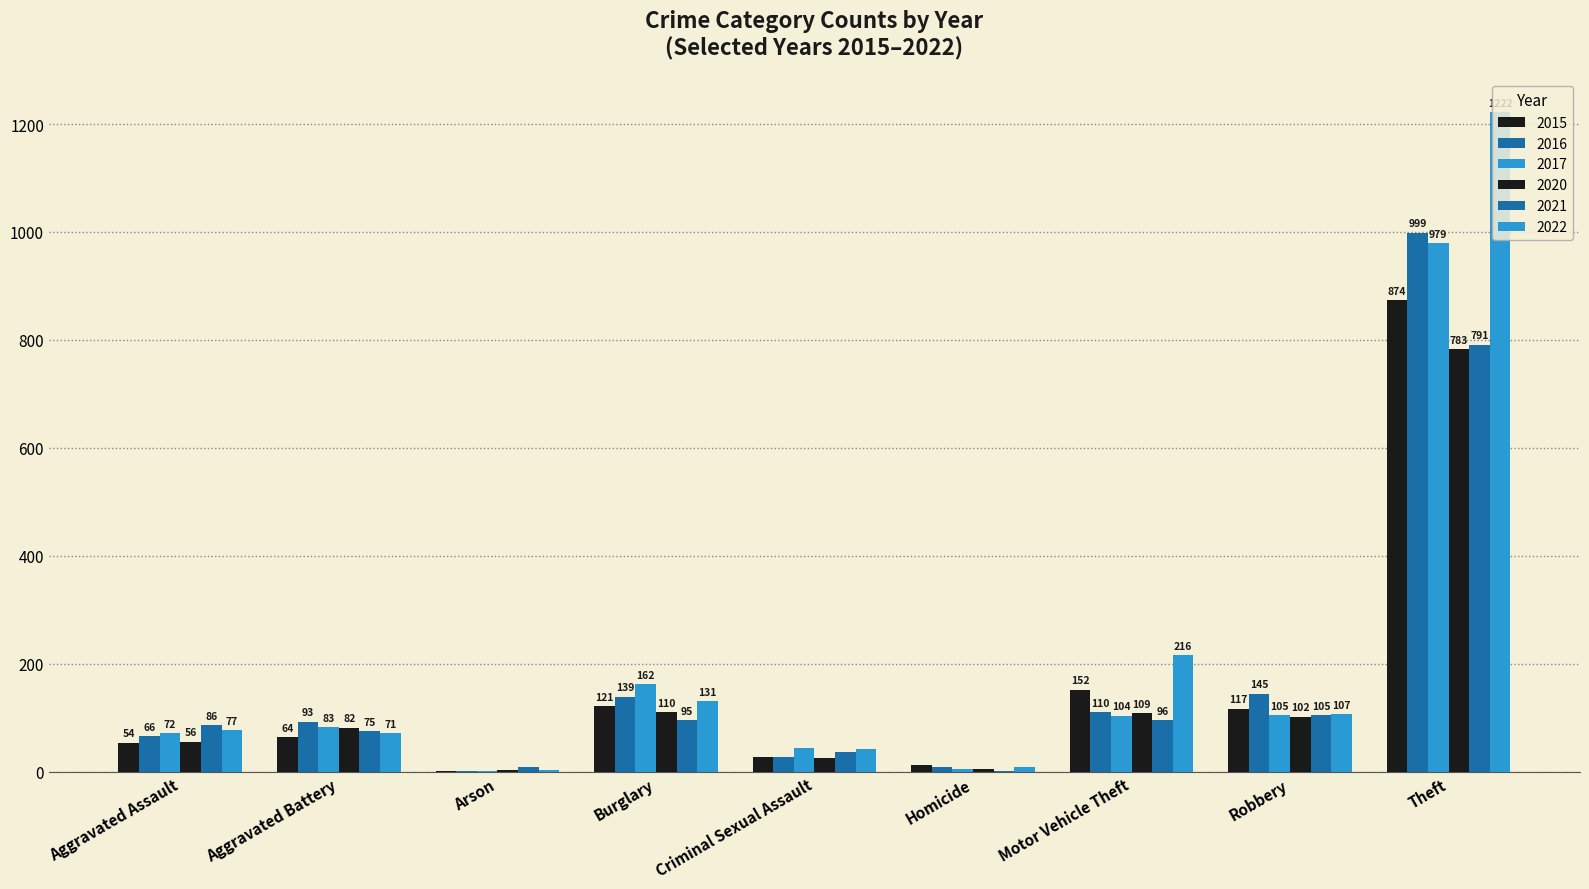

What is the lowest value of the 2017 series?

1